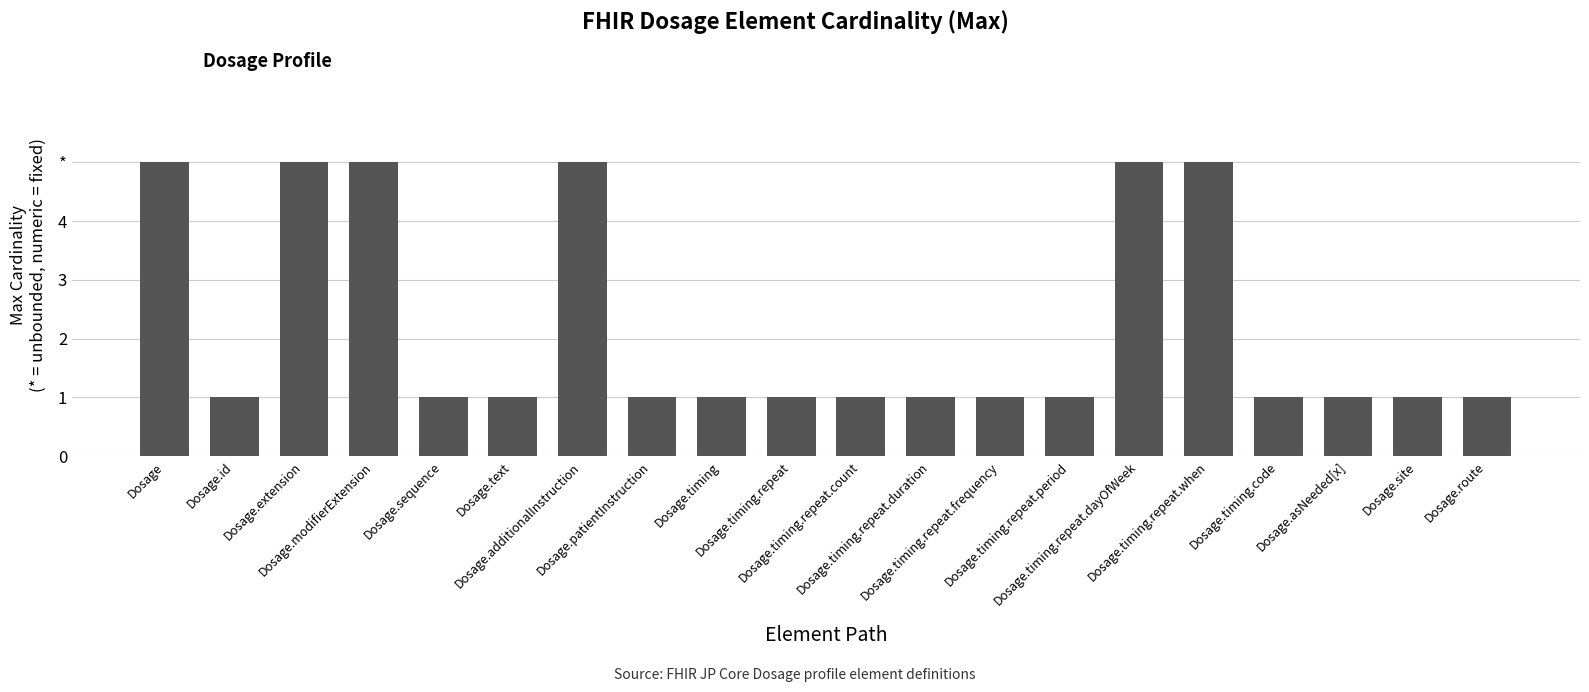

Are the bars grouped side by side (vs. stacked)?

No